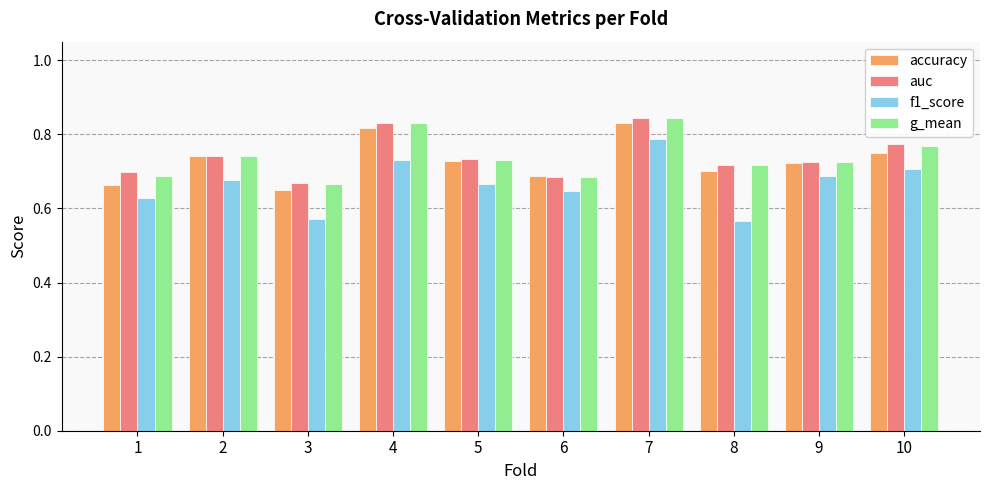

What is the difference between the g_mean values at 7 and 1?

0.2